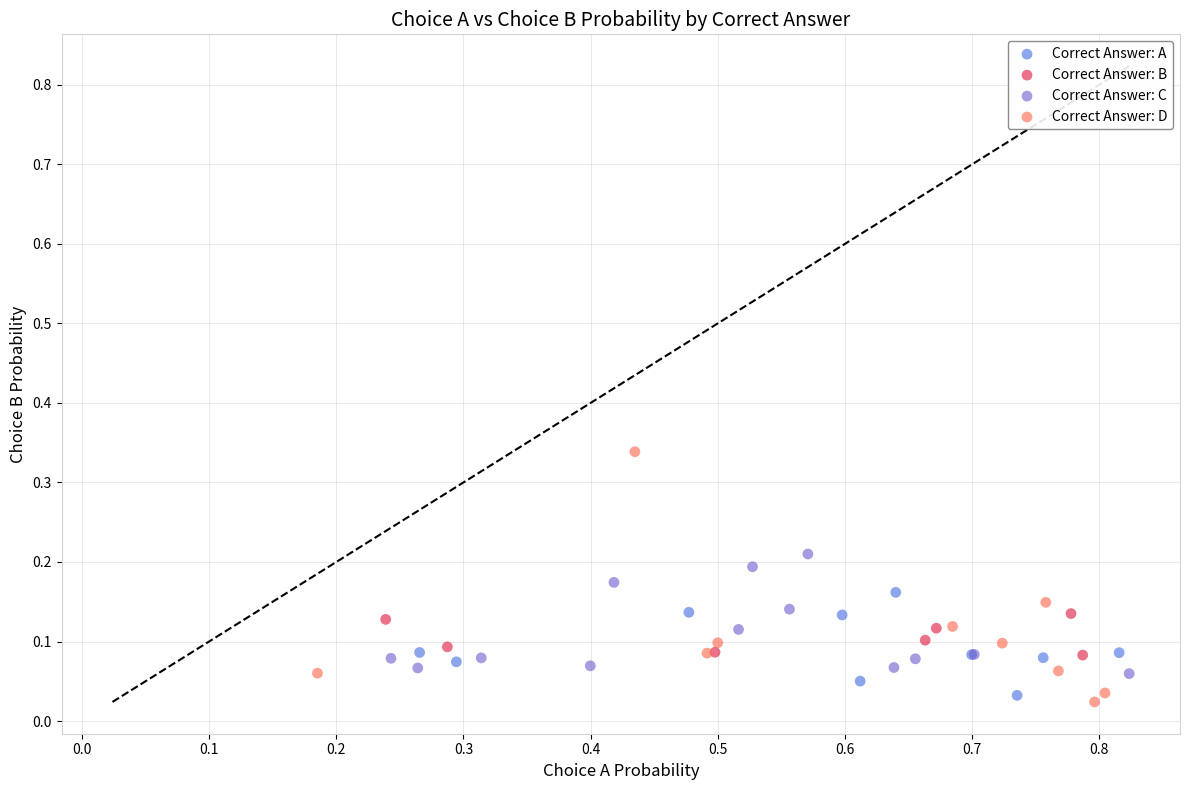

Which series has the widest spread of Y values?

Correct Answer: D